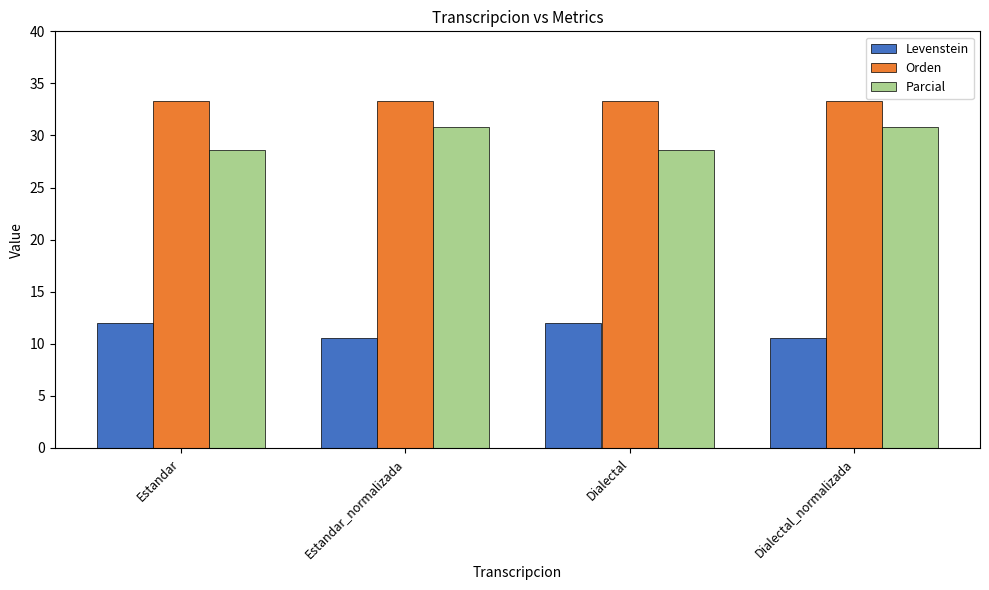

What is the spread (max minus min) of values at Dialectal_normalizada?

22.8